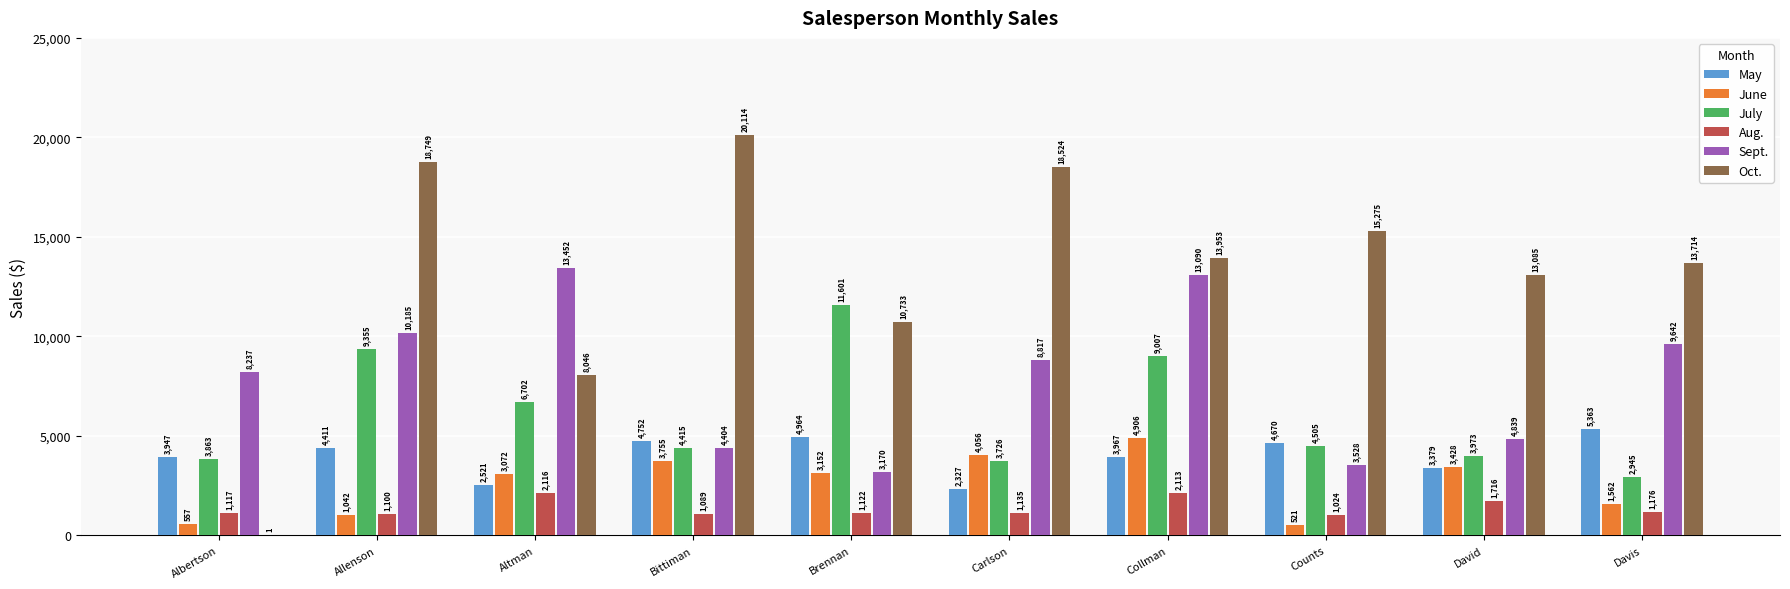

What is the average value of the Aug. series?

1371